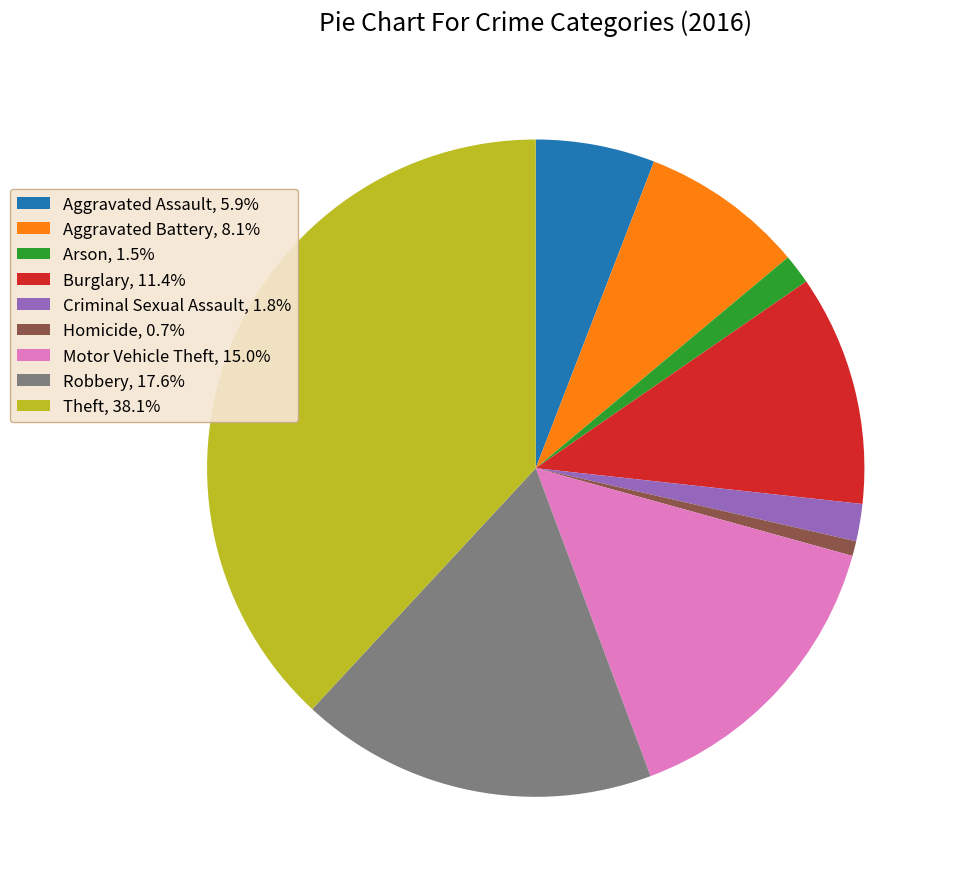

Does any single category account for the majority?

No